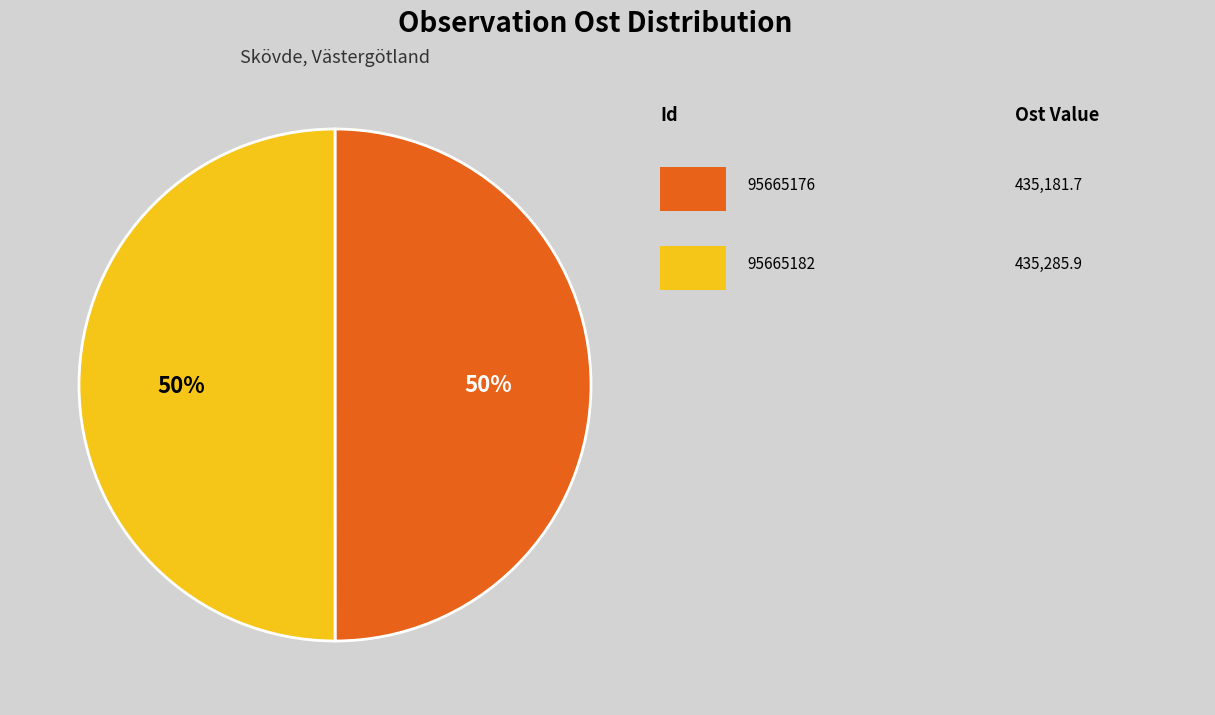

To the nearest percent, what is the average slice percentage?

50%